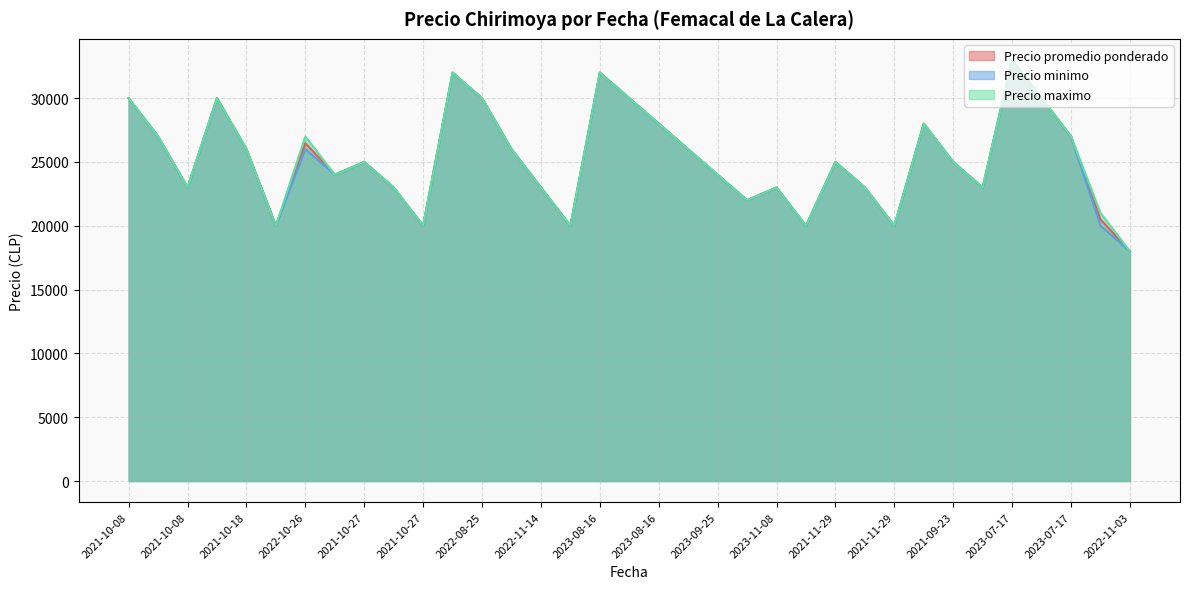

What are all the series names shown in the legend?

Precio promedio ponderado, Precio minimo, Precio maximo